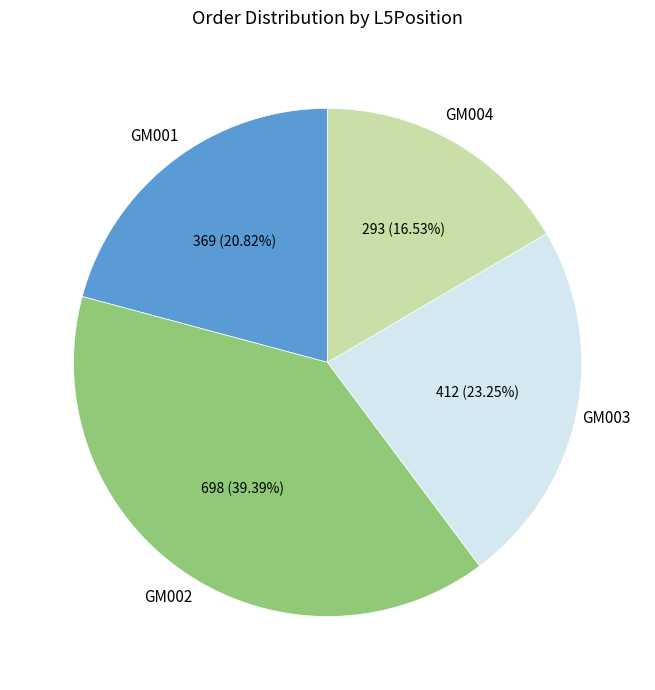

Does any single category account for the majority?

No